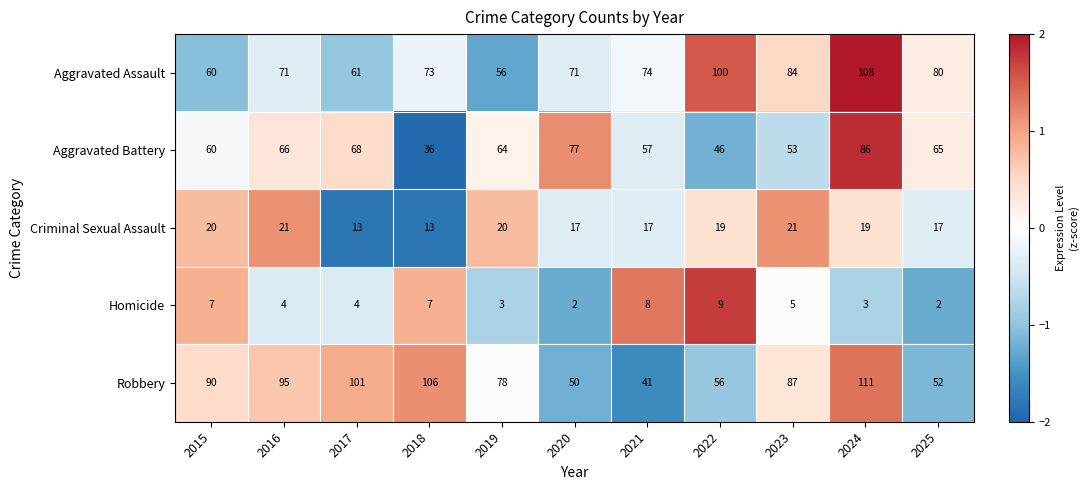

At which category is the sum across all series the highest?

2024